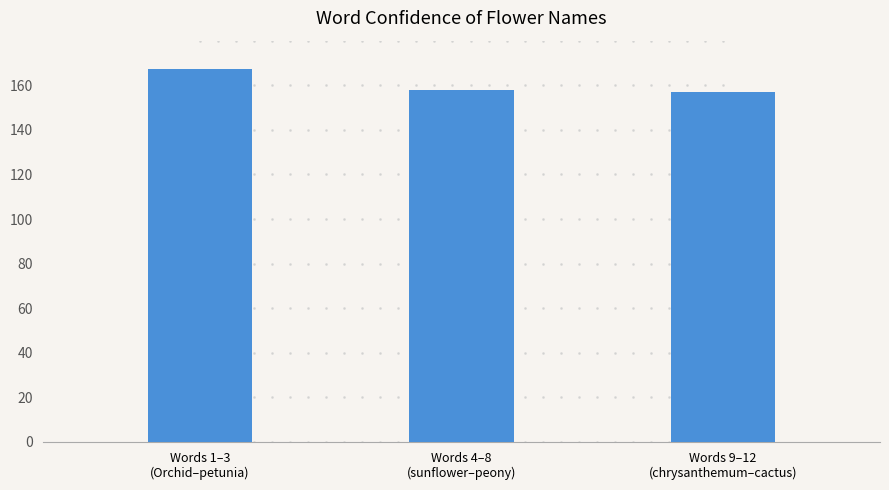

What is the difference between the maximum and minimum values?

10.6